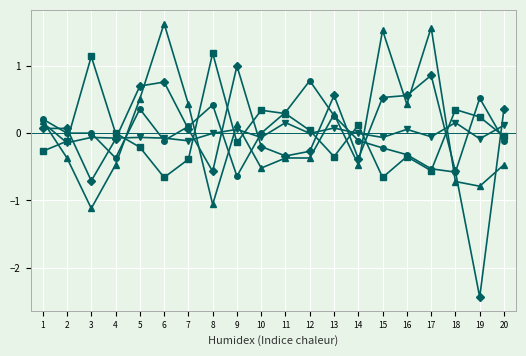

At which category does the chart reach its minimum across all series?

19